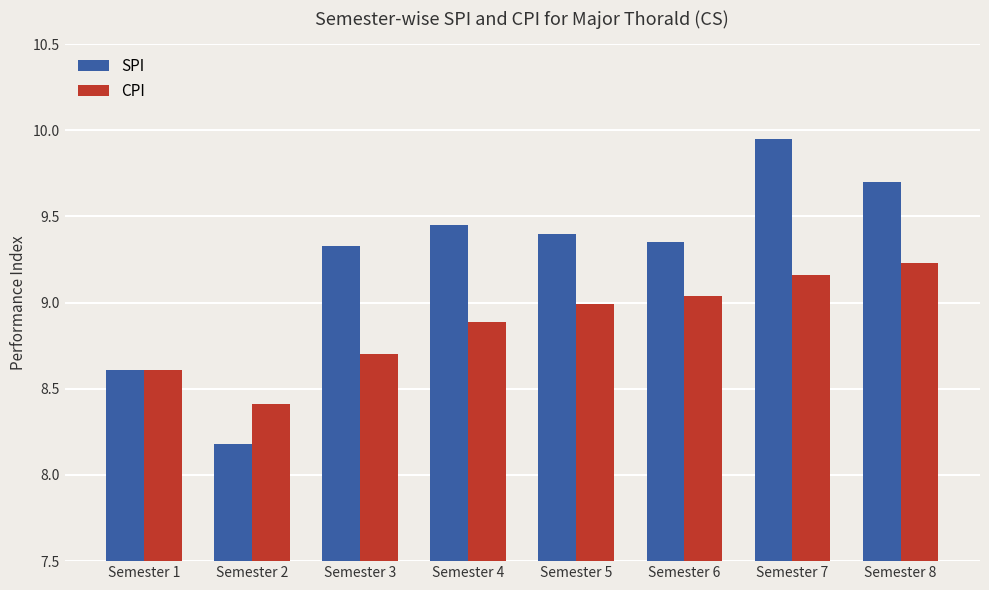

Read the CPI value at Semester 4.

8.9